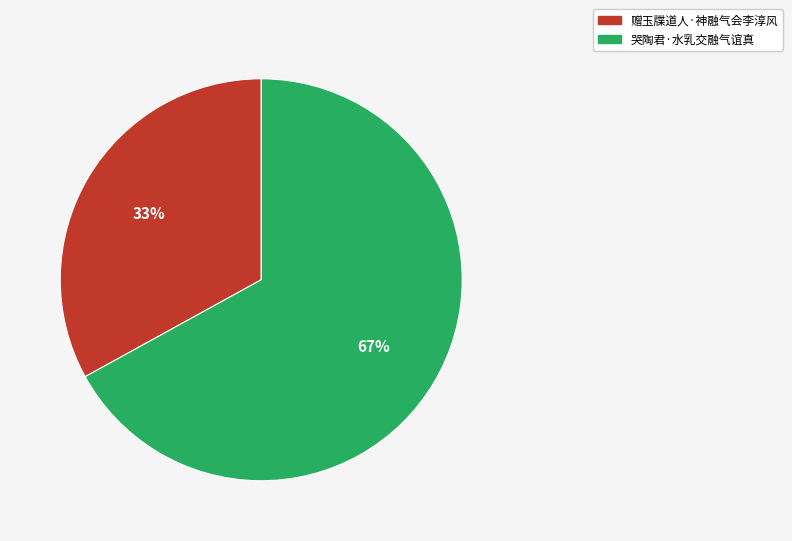

What is the ratio of the value at 赠玉牒道人·神融气会李淳风 to the value at 哭陶君·水乳交融气谊真?

0.5